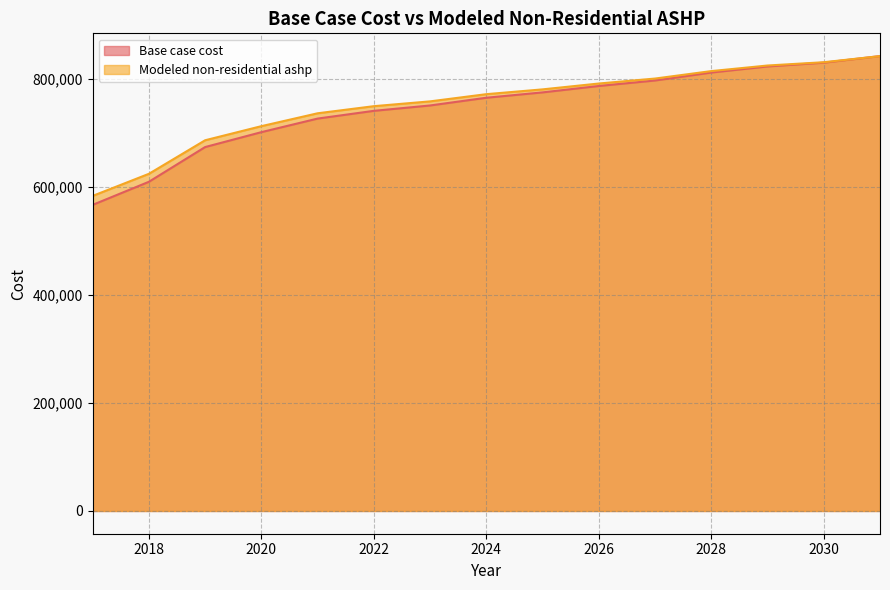

Where do Base case cost and Modeled non-residential ashp first cross each other?

2030 and 2031